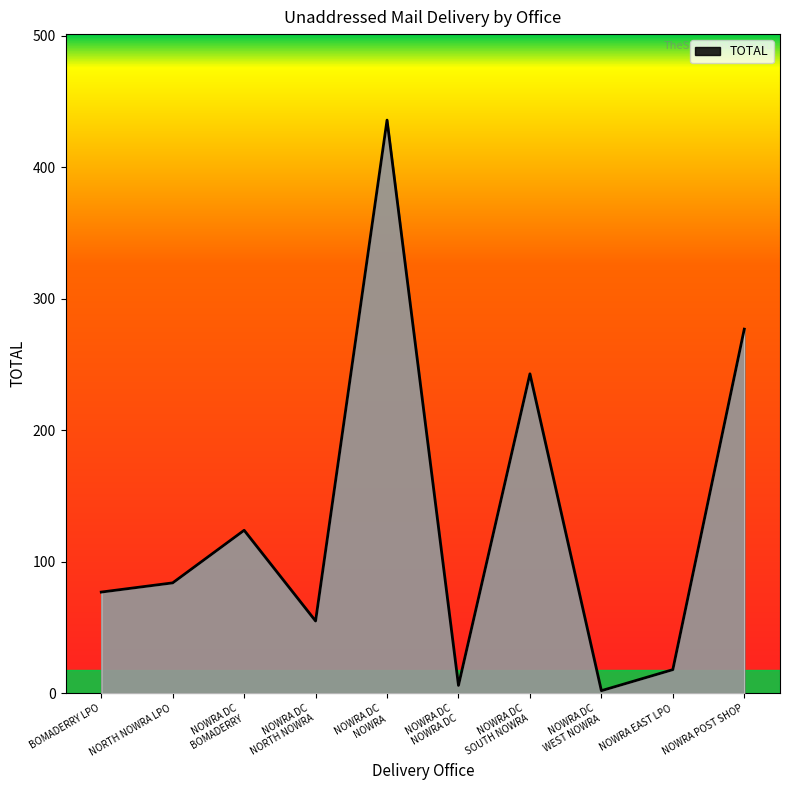

What is the difference between the maximum and minimum values?

434